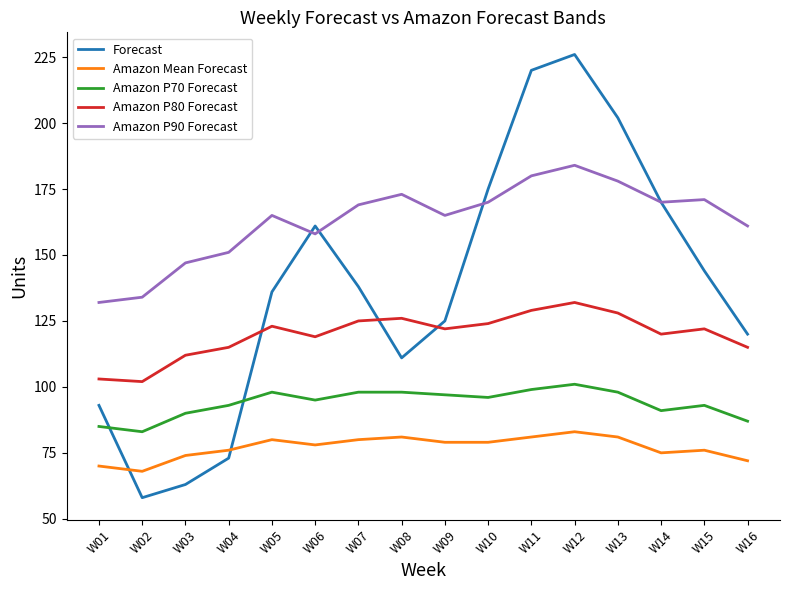

What are all the series names shown in the legend?

Forecast, Amazon Mean Forecast, Amazon P70 Forecast, Amazon P80 Forecast, Amazon P90 Forecast